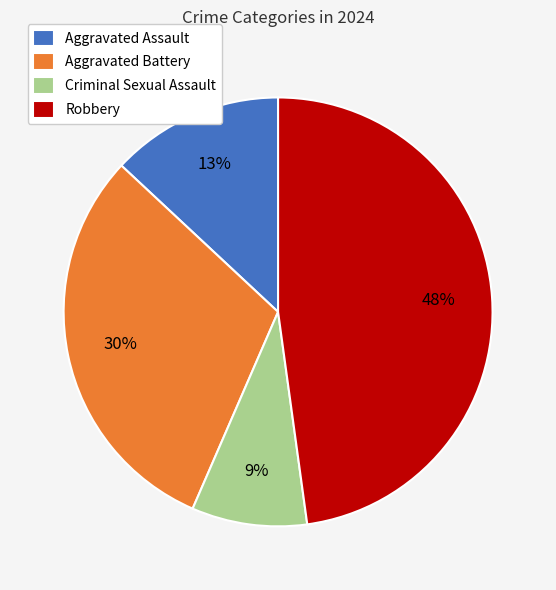

To the nearest percent, what portion does Aggravated Assault represent?

13%